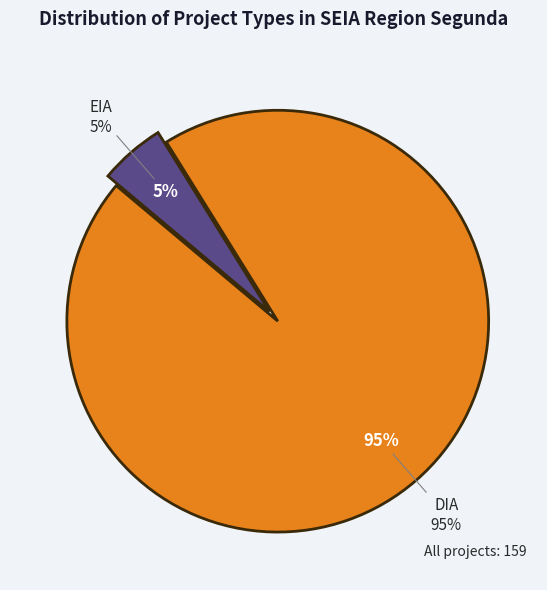

How many segments does this pie chart have?

2